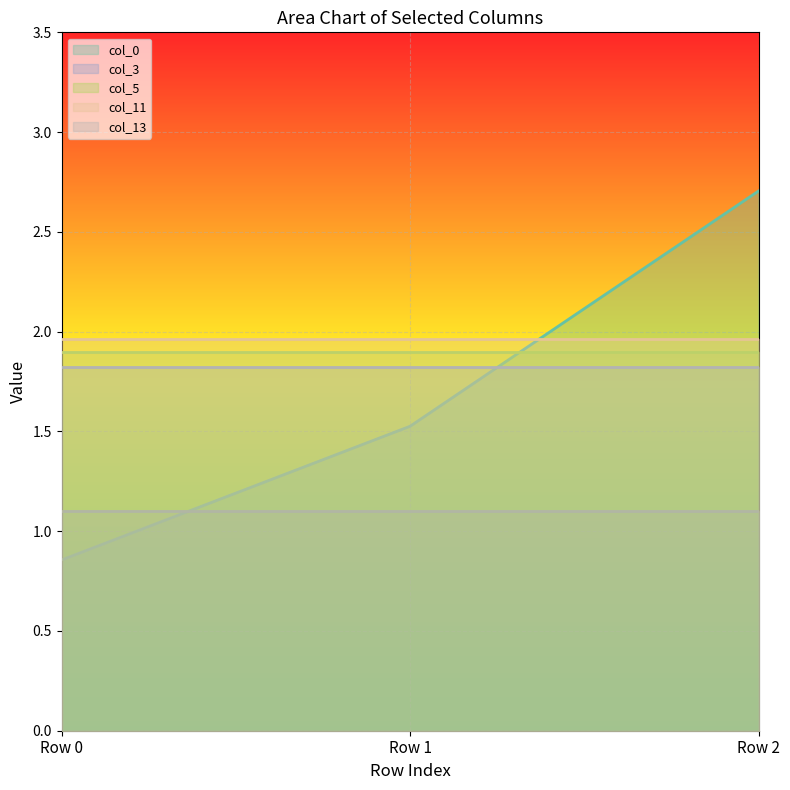

Which series changed the most between Row 1 and Row 2?

col_0